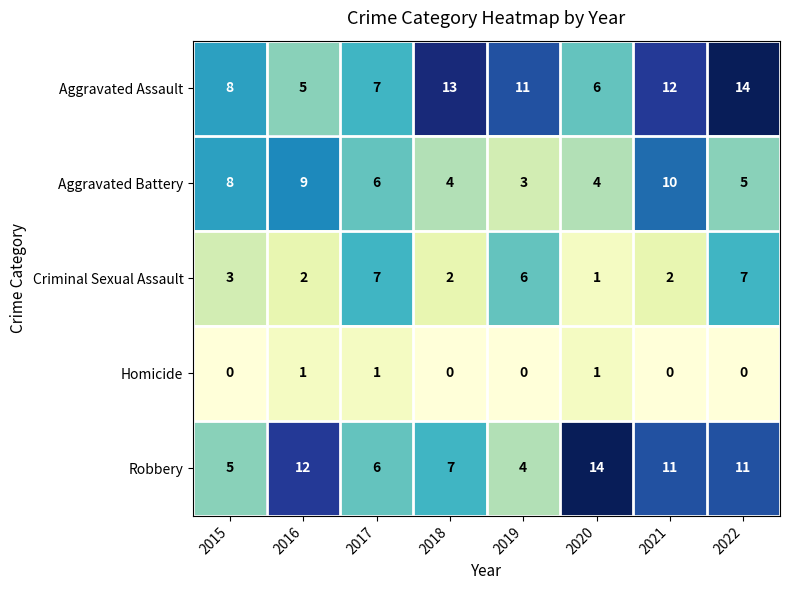

Where is Aggravated Battery nearest to the value 6?

2017